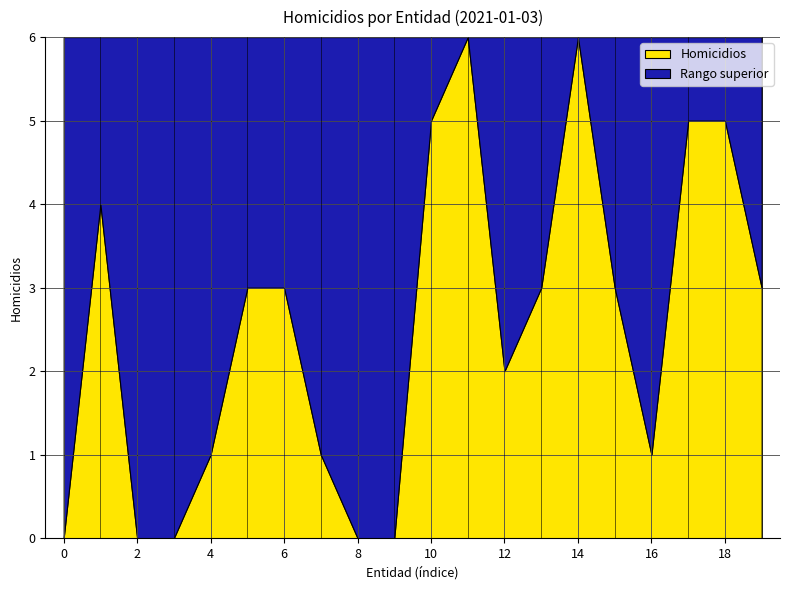

The value of Homicidios at 4 is 0. True or false?

False